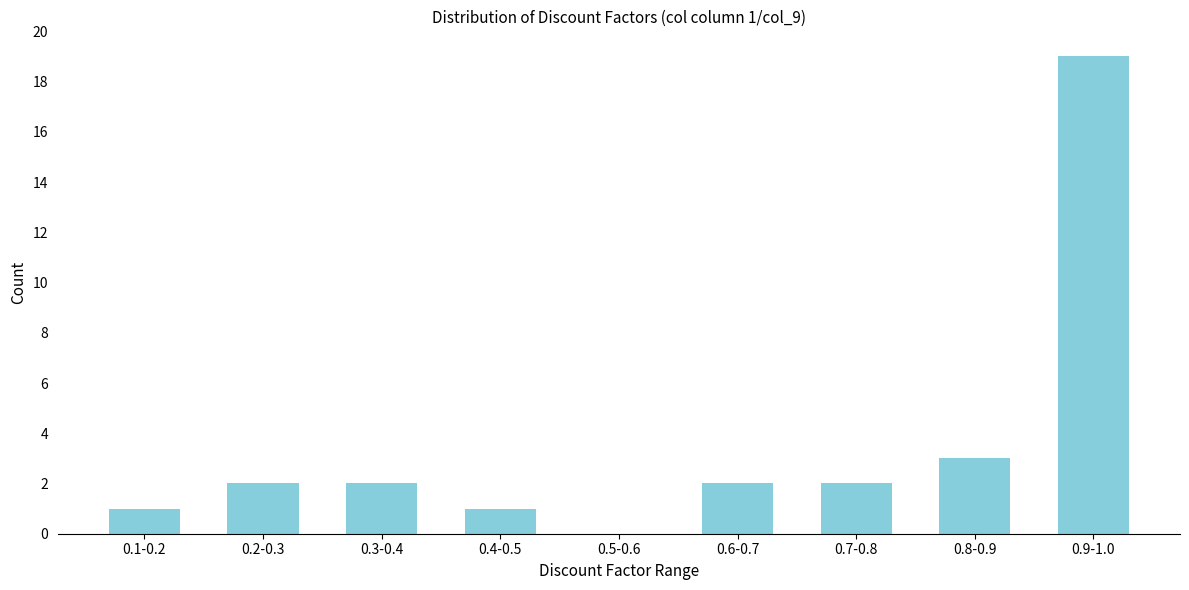

Reading left to right, transcribe all the data shown in this chart.

0.1-0.2=1	0.2-0.3=2	0.3-0.4=2	0.4-0.5=1	0.5-0.6=0	0.6-0.7=2	0.7-0.8=2	0.8-0.9=3	0.9-1.0=19